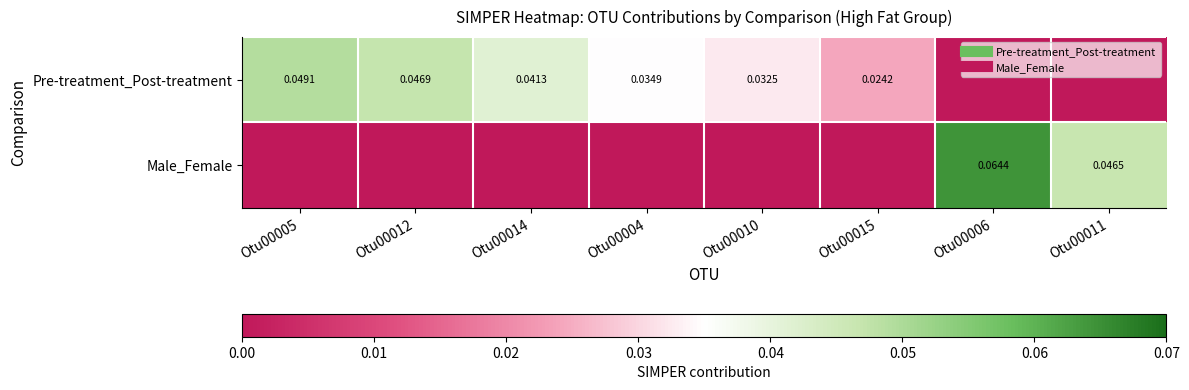

At which label is Pre-treatment_Post-treatment closest to 0?

Otu00006